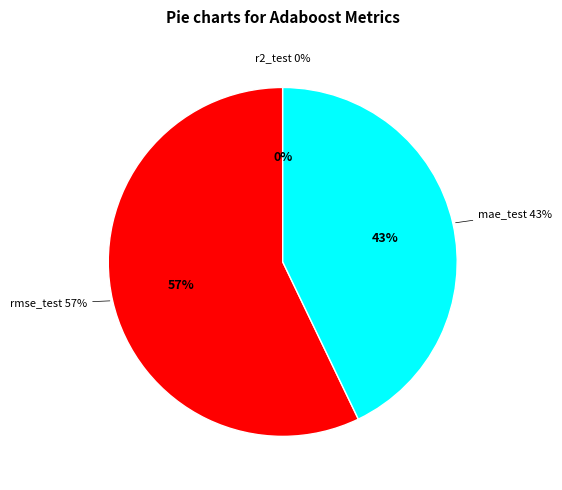

Rank the categories by value from highest to lowest.

rmse_test, mae_test, r2_test